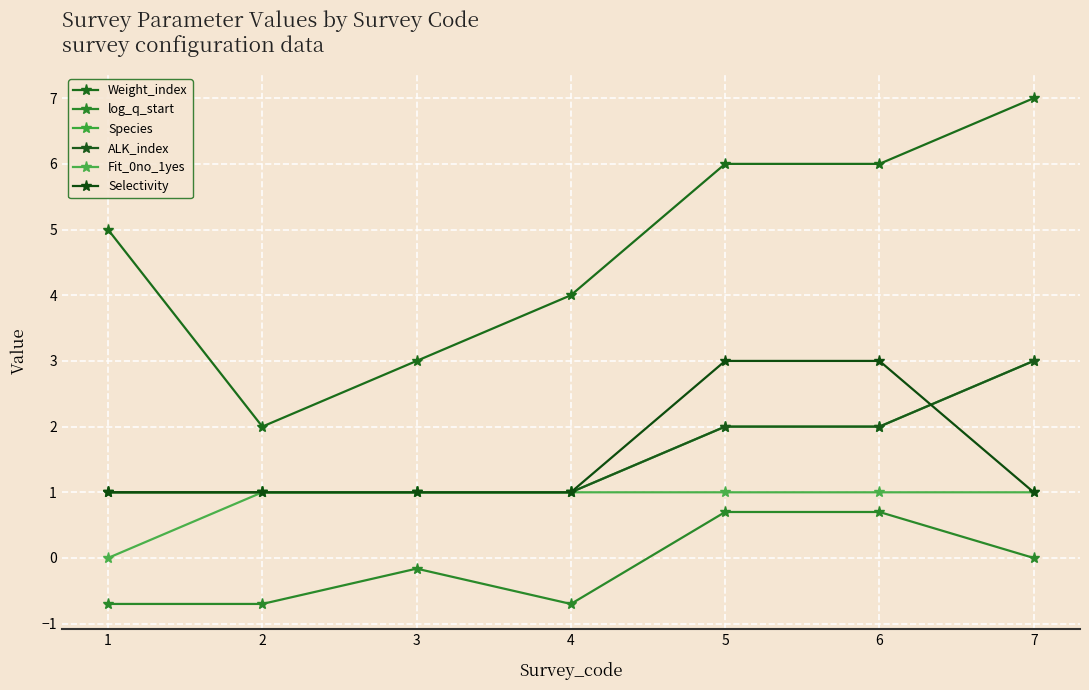

Is it true that Weight_index equals 3.4 at 6?

False